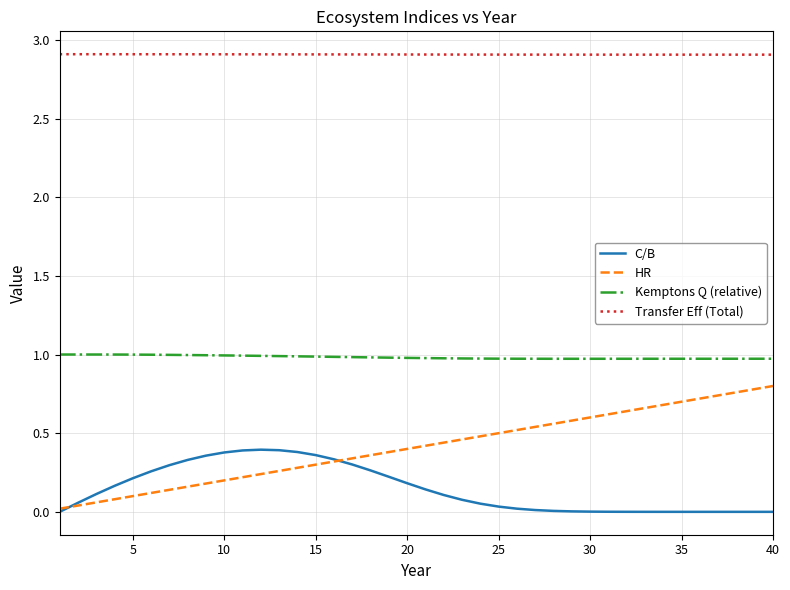

Rank the series by their maximum value, from lowest to highest.

C/B, HR, Kemptons Q (relative), Transfer Eff (Total)